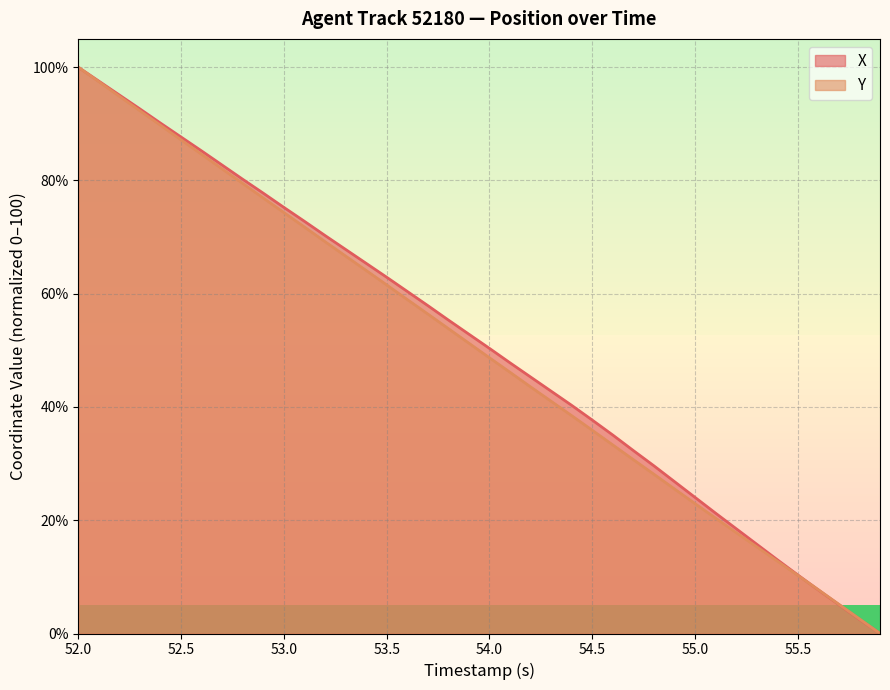

What is the approximate value of Y at 55.0?

22.9